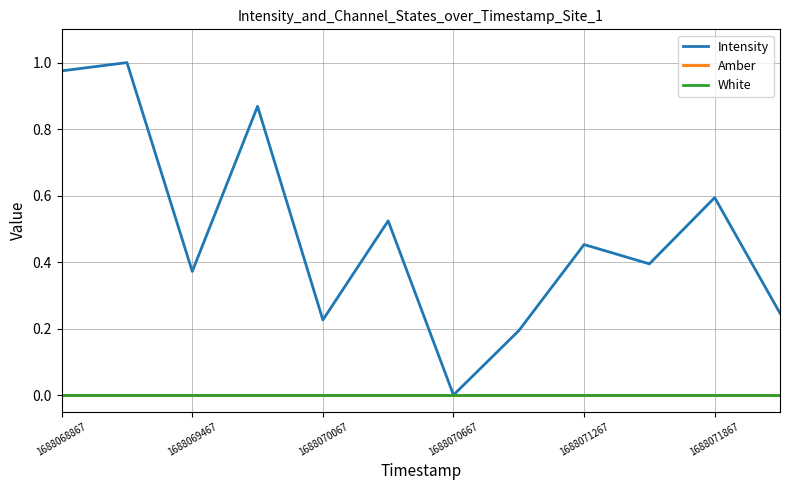

Which series has the widest spread of values?

Intensity